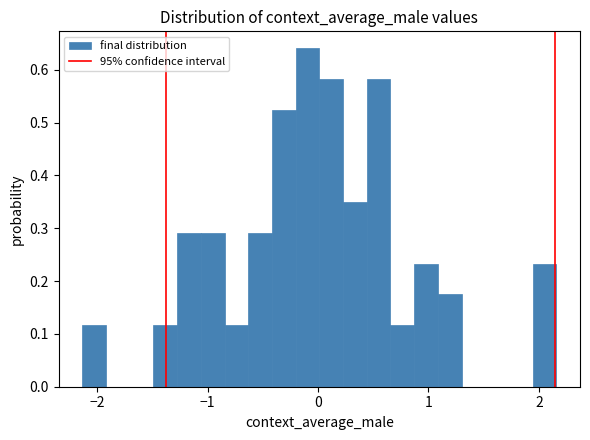

Around what value on the x-axis is the tallest bar? Give the approximate position of its centre, as read against the axis.

-0.1